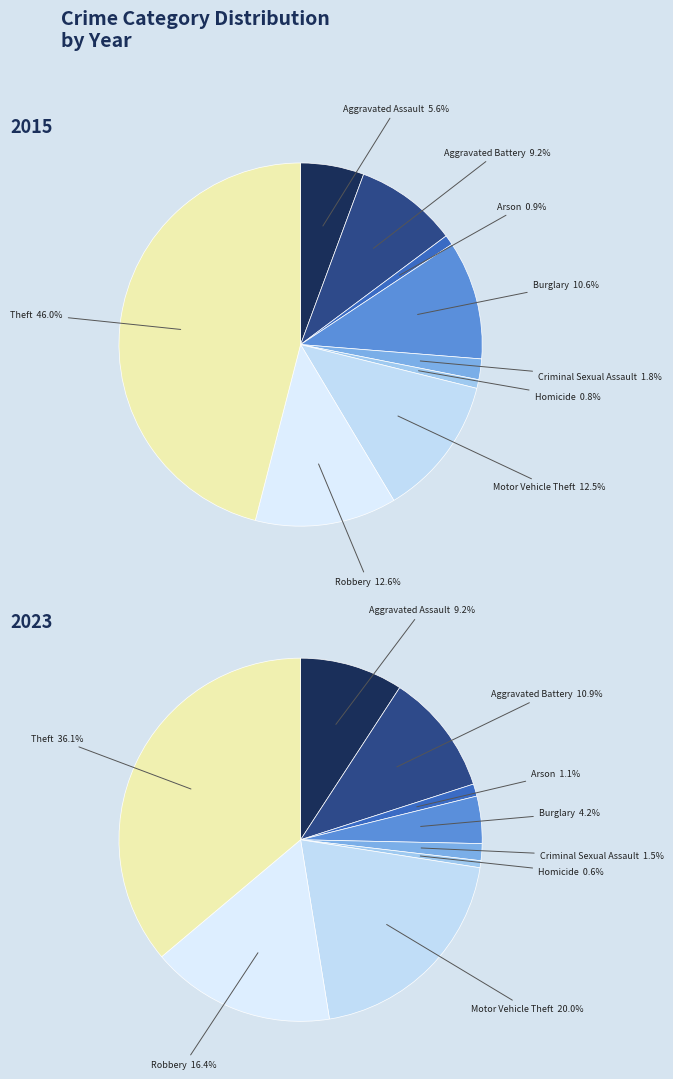

Which category has the biggest portion of the pie?

Theft